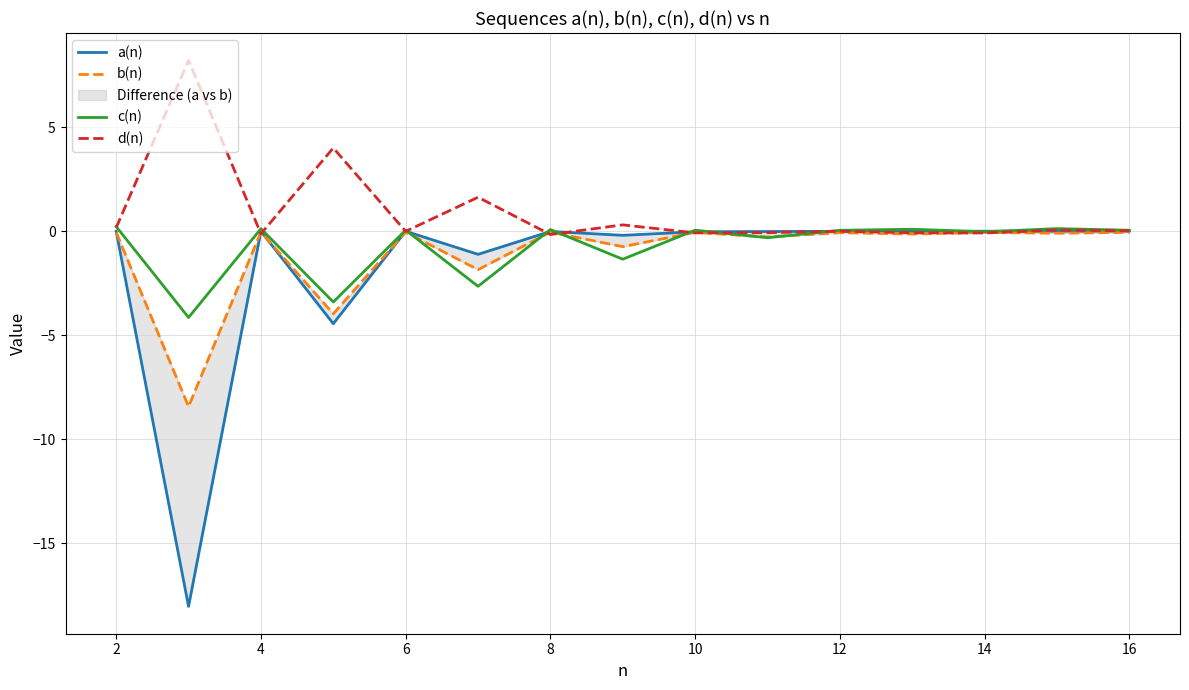

What is the minimum value for c(n)?

-4.1